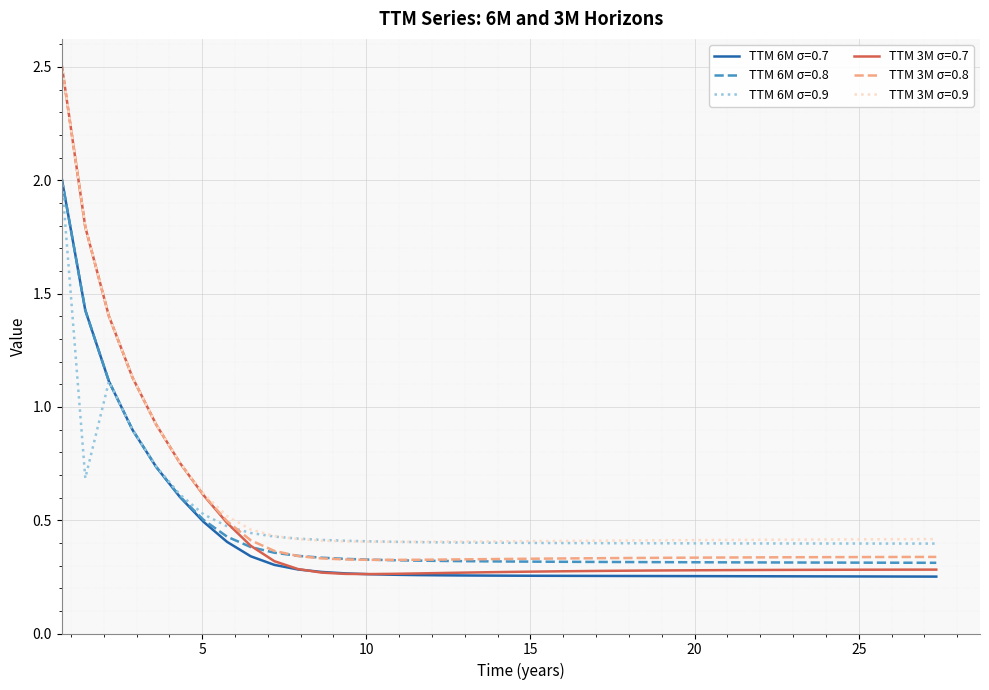

What is the highest value of the TTM 6M σ=0.9 series?

2.0